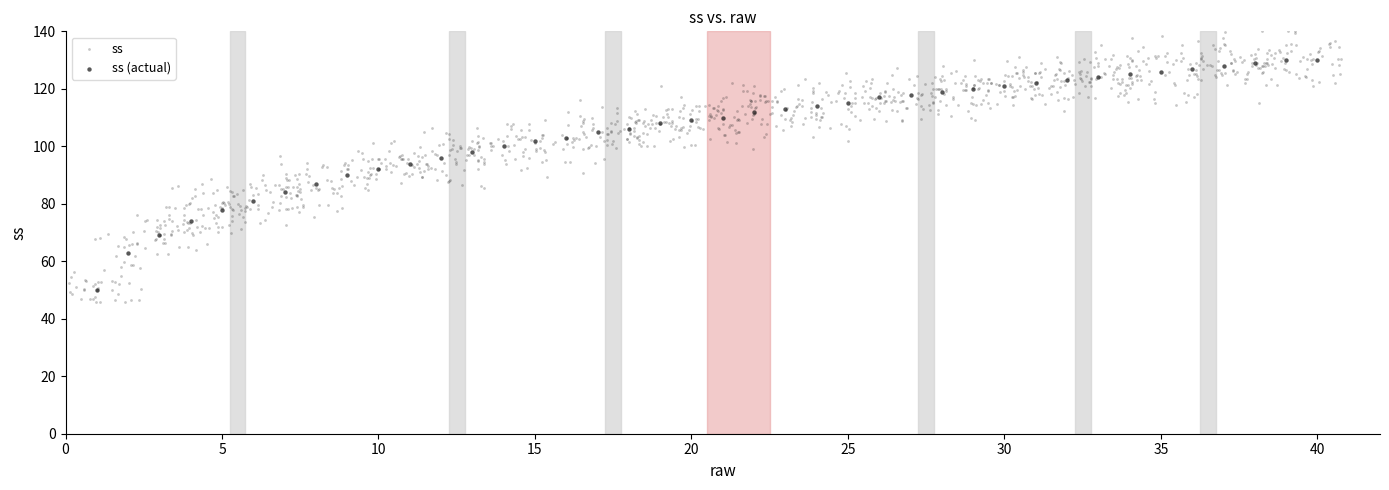

Which series has the widest spread of Y values?

ss